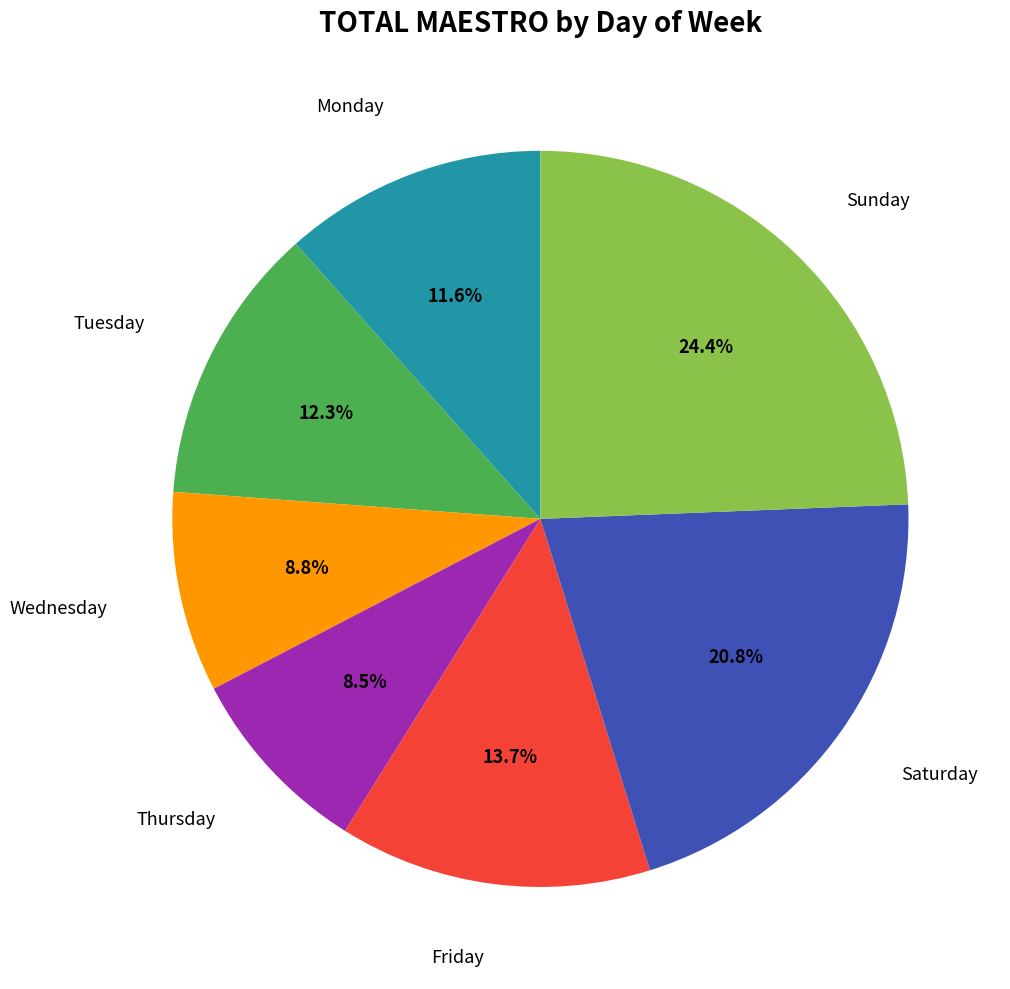

Is there a majority slice in this chart?

No